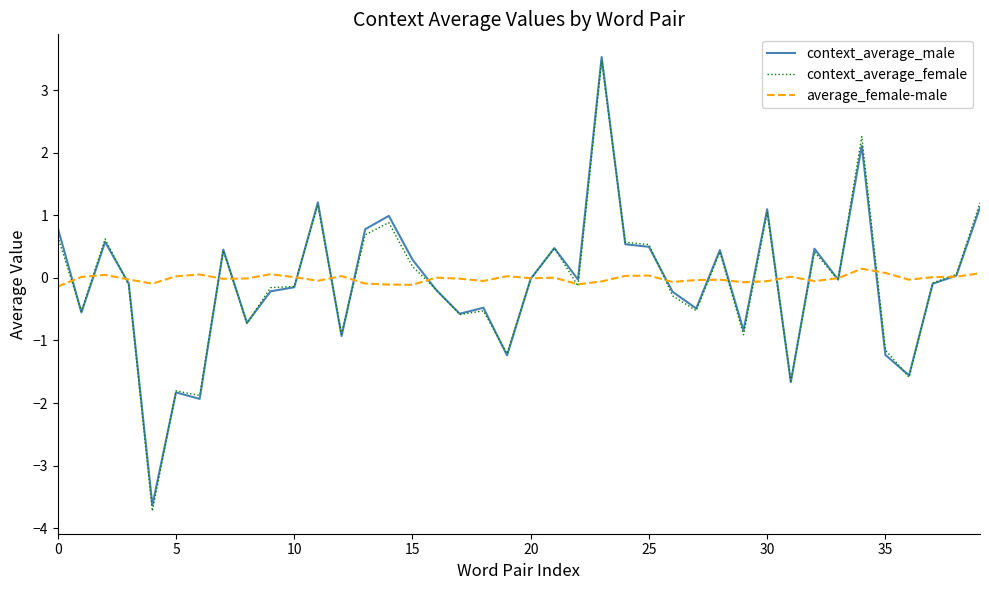

Which series has the widest spread of values?

context_average_female